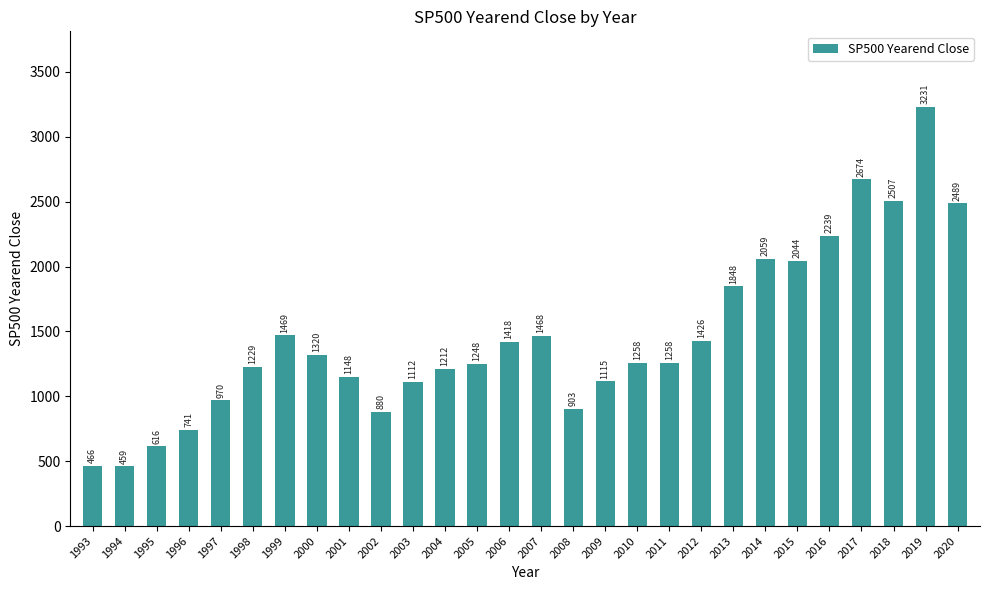

What is the sum of the values at 2002 and 1996?

1620.6